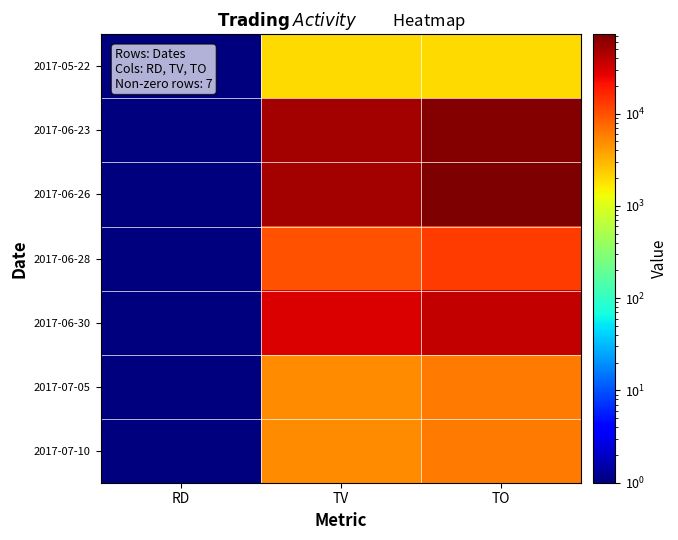

What is the spread (max minus min) of values at RD?

0.5